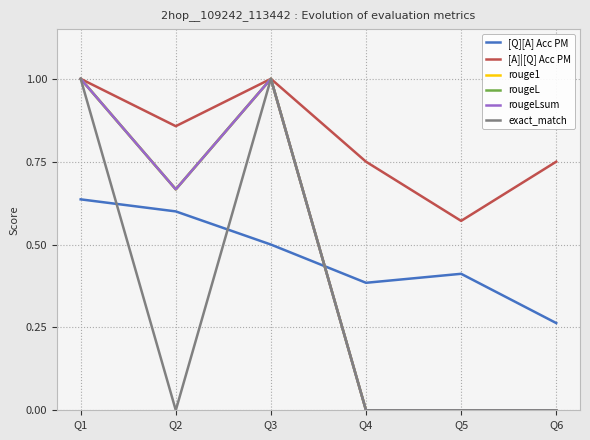

Does the chart display data point markers on the line(s)?

No